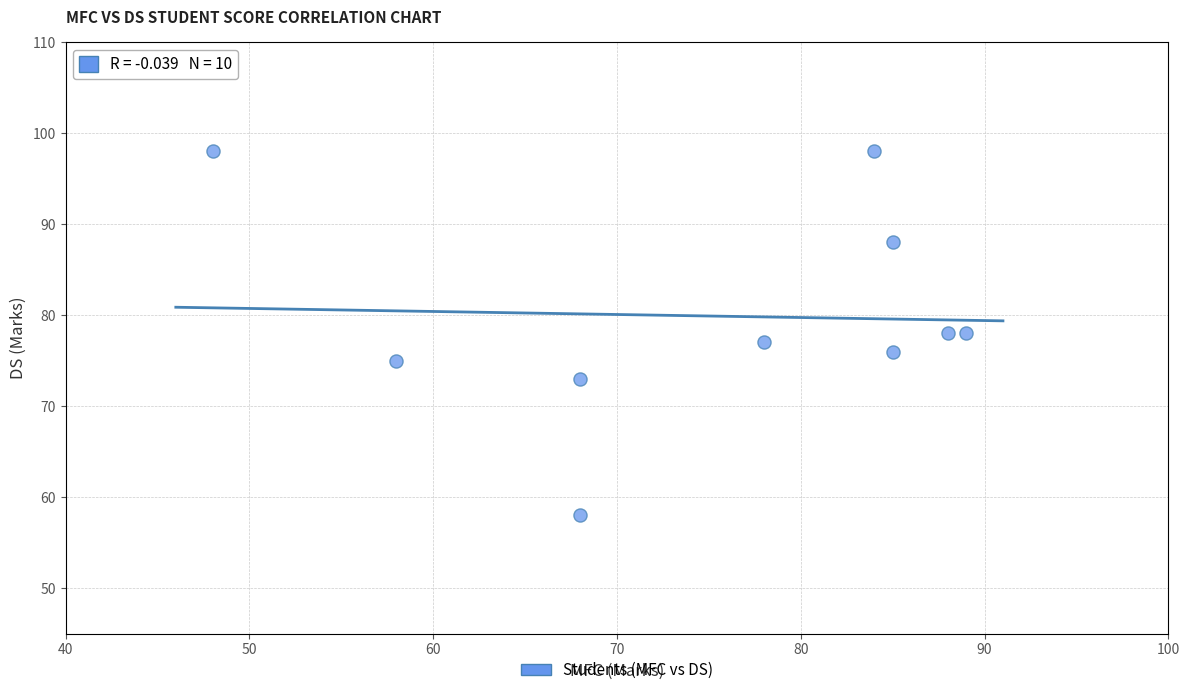

What is the range of Y values (max minus min)?

40